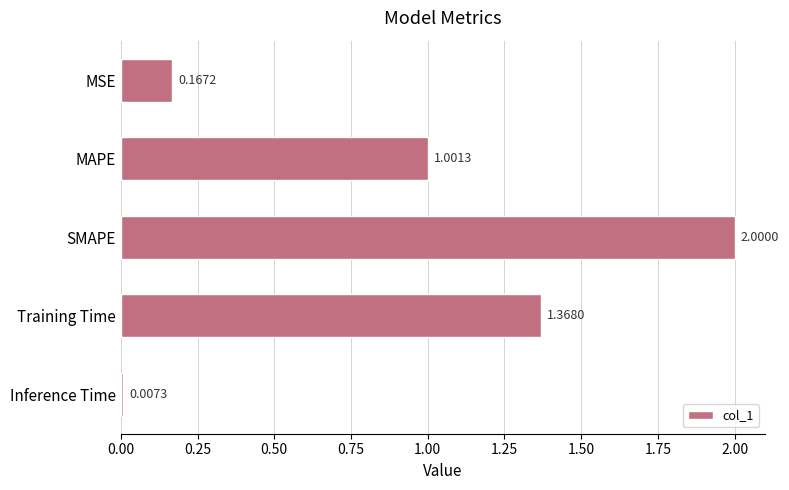

What is the label of the 5th bar from the bottom?

MSE